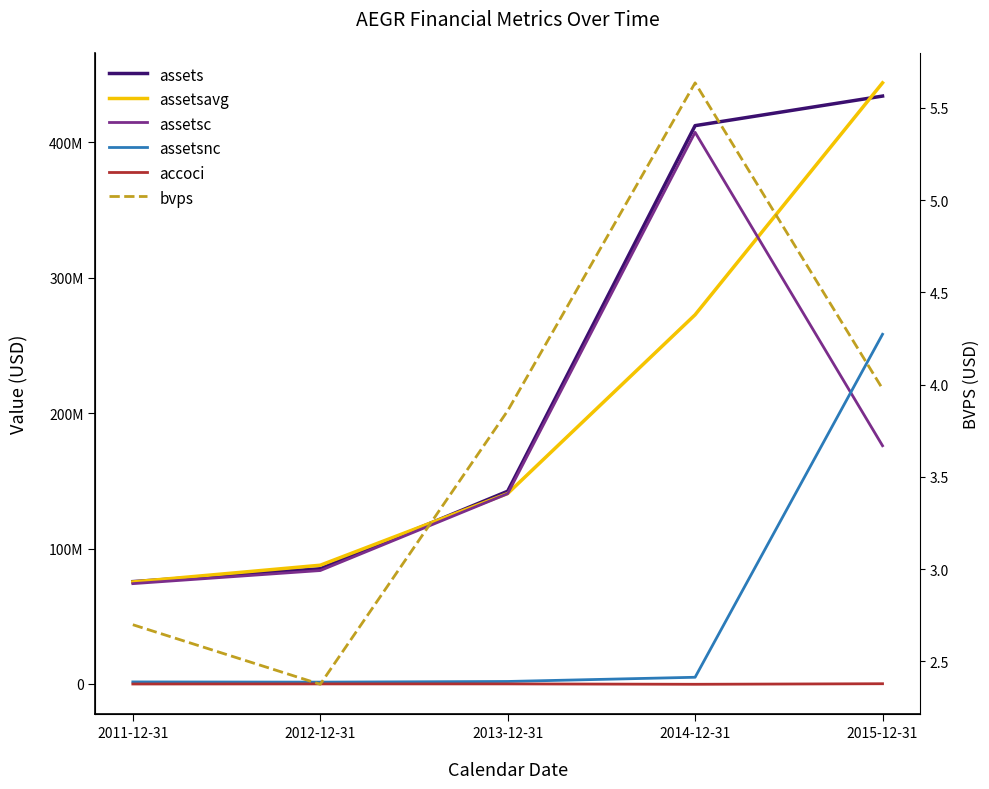

Reading left to right, transcribe all the data shown in this chart.

assets: 75568000.0	85089000.0	142332000.0	412352000.0	434198000.0
assetsavg: 75323030.0	87681097.0	140647750.0	272670750.0	443967000.0
assetsc: 74077000.0	83748000.0	140514000.0	407424000.0	175938000.0
assetsnc: 1491000.0	1341000.0	1818000.0	4928000.0	258260000.0
accoci: -48000.0	17000.0	28000.0	-263000.0	152000.0
bvps: 2.7	2.4	3.9	5.6	4.0